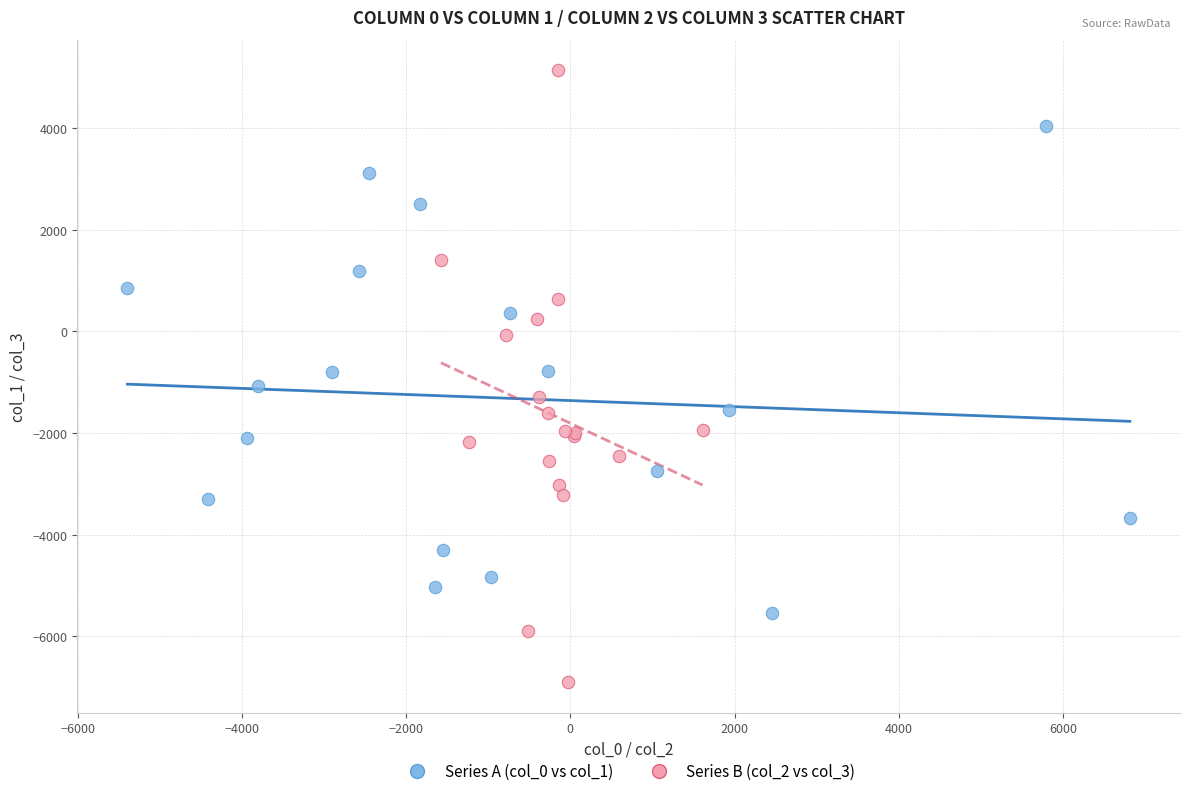

Which series contains the lowest Y value?

Series B (col_2 vs col_3)